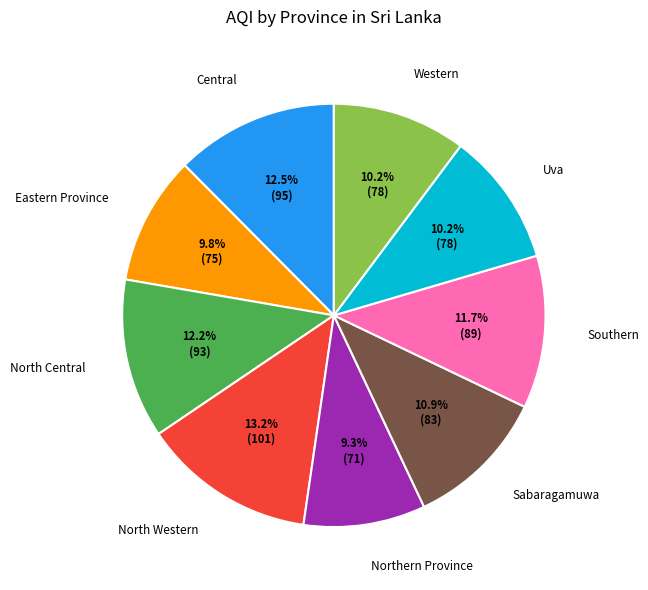

True or false: North Central accounts for 1% of the total.

False